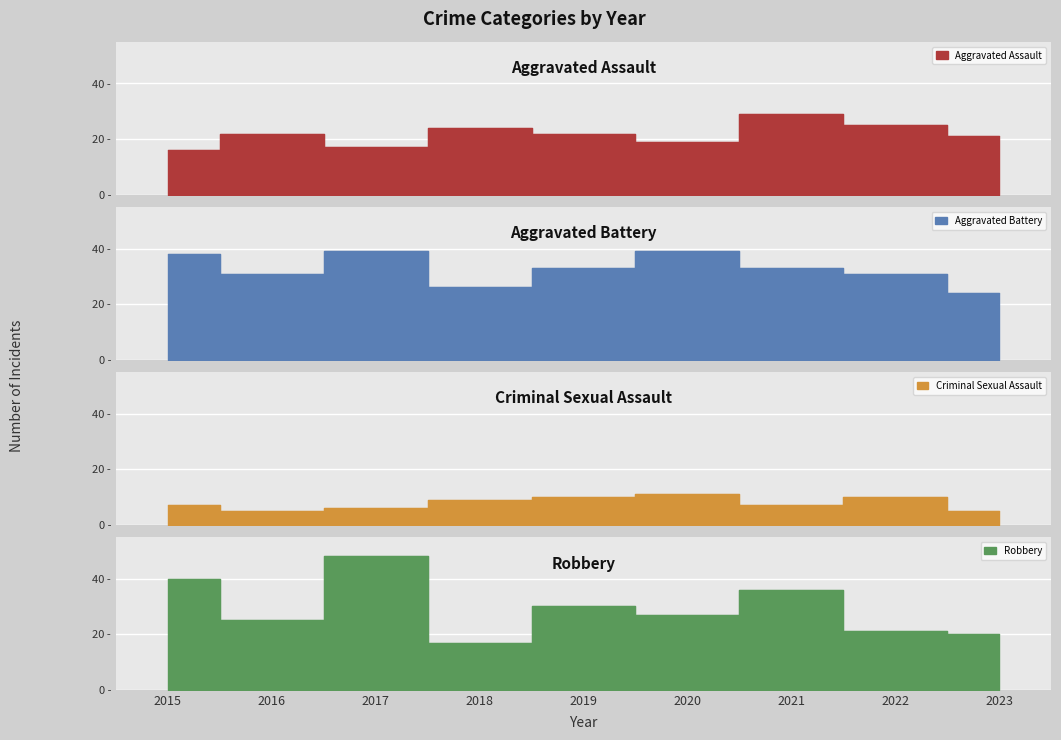

What is the difference between the Robbery values at 2016 and 2015?

15